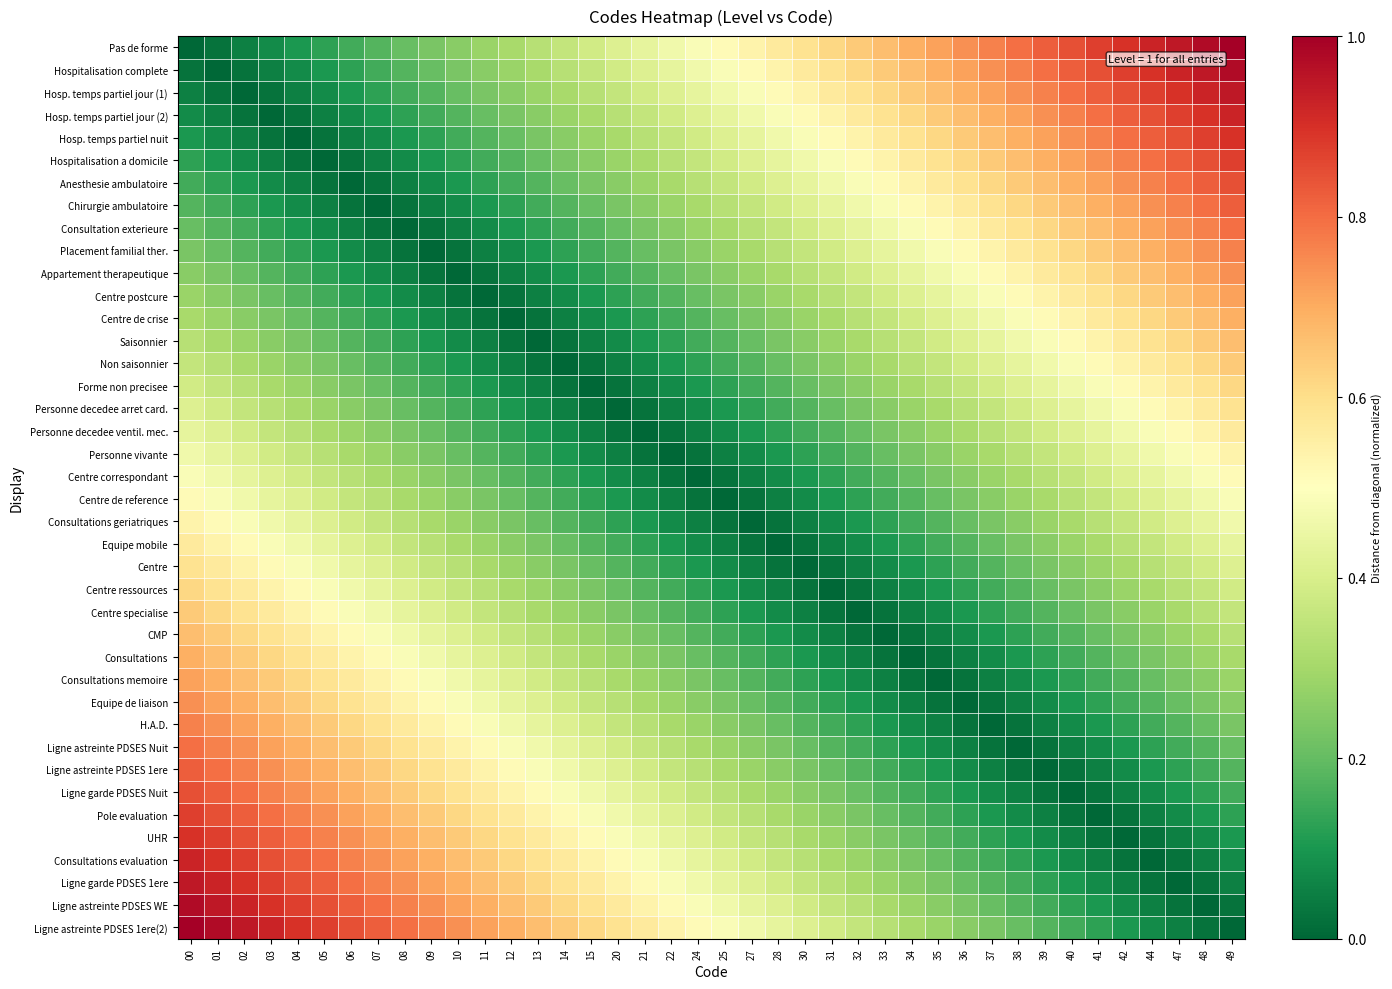

How many distinct data groups are displayed?

40